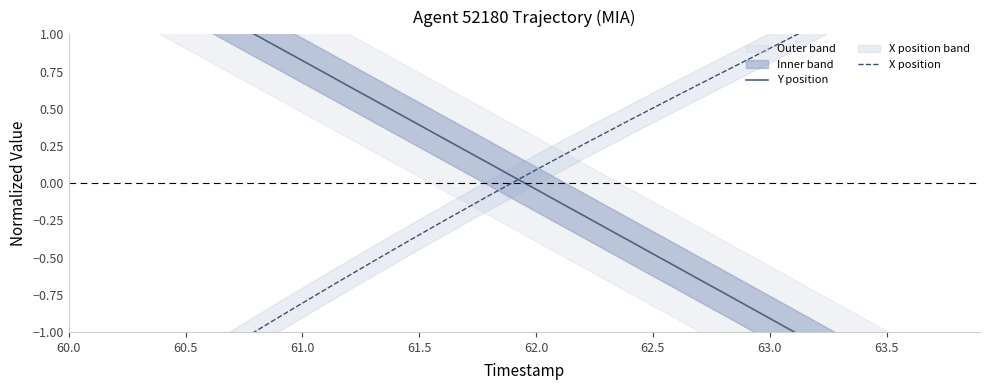

What are all the series names shown in the legend?

Y position, X position